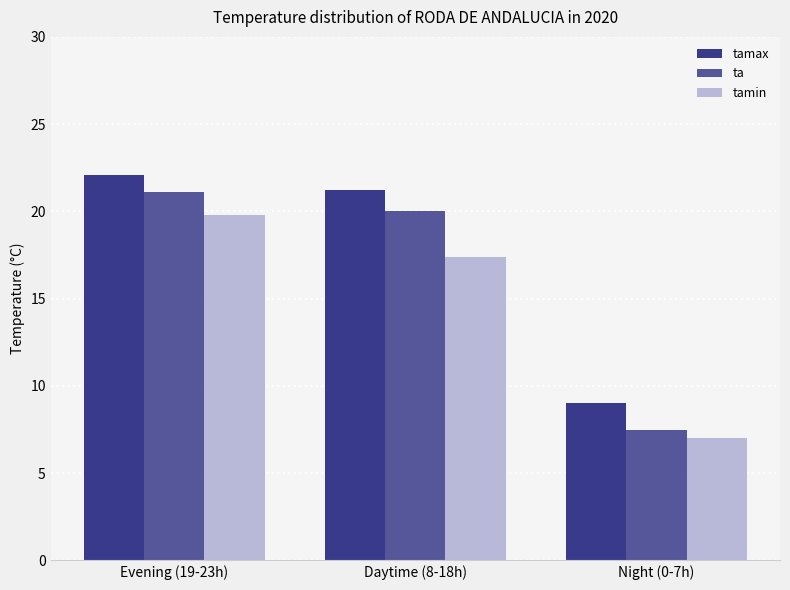

How many groups of bars are there?

3